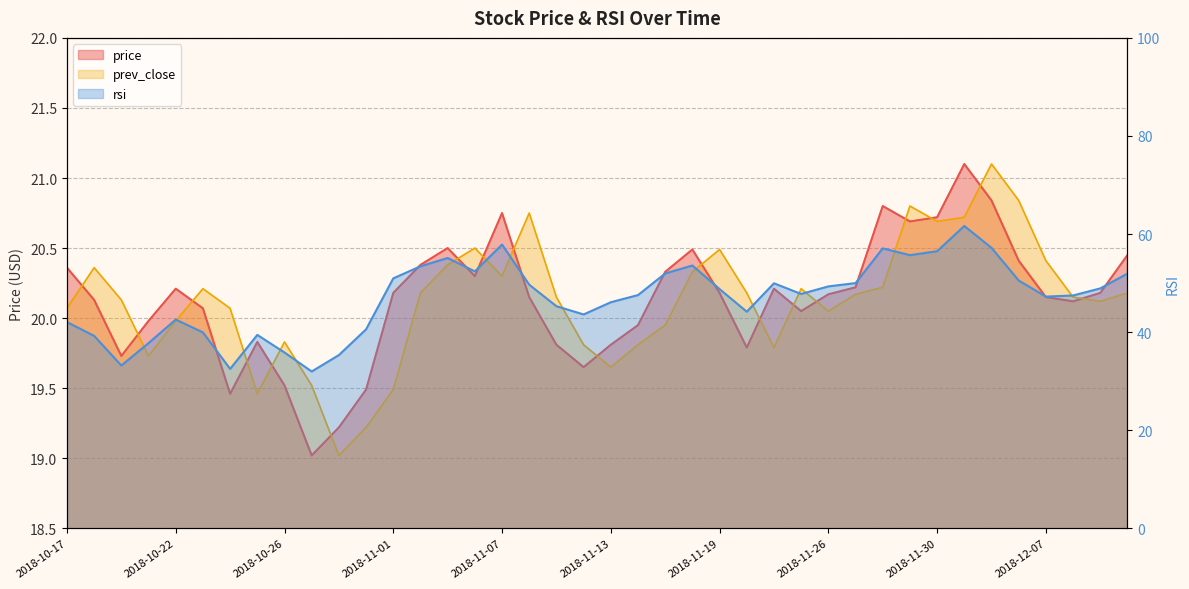

What is the sum of all price values?

805.4